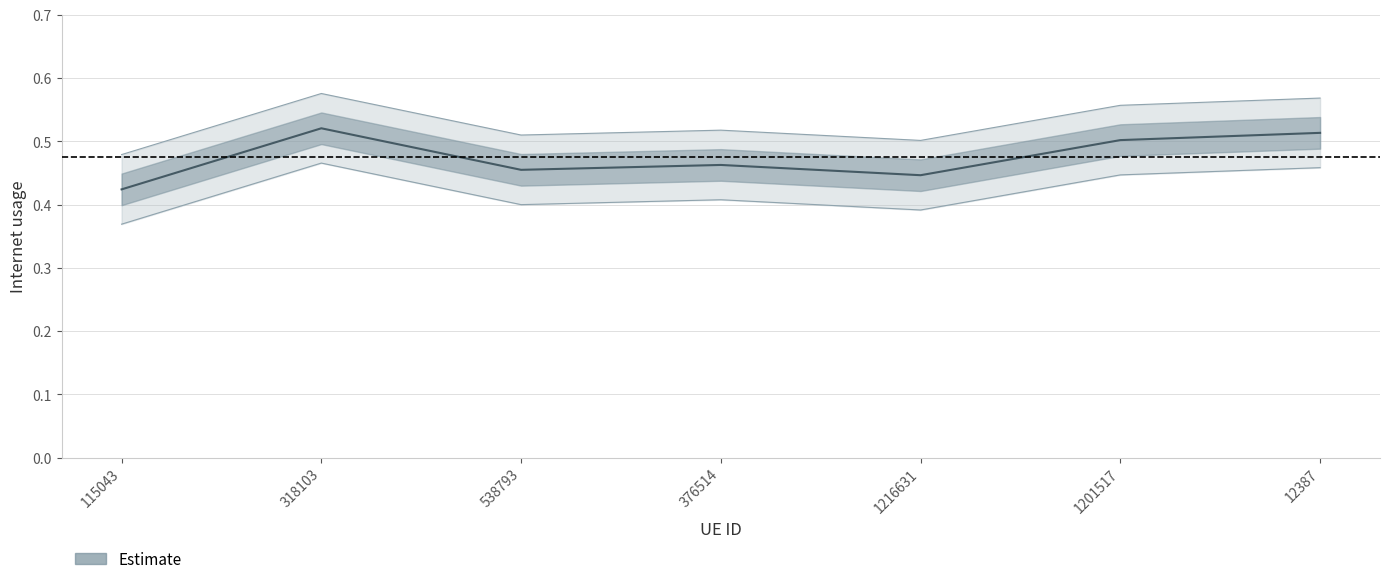

What is the smallest value displayed?

0.4